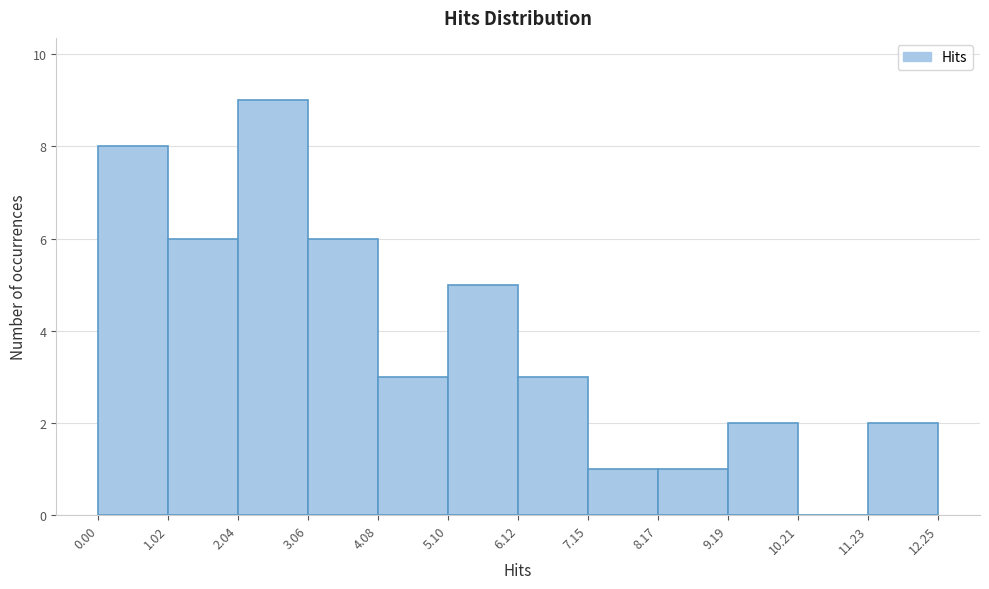

Reading left to right, list every bar in this chart as the range it spans on the x-axis followed by its height. The values are not printed on the chart, so give them approximately, as read against the axis.

0.00 to 1.02: 8
1.02 to 2.04: 6
2.04 to 3.06: 9
3.06 to 4.08: 6
4.08 to 5.10: 3
5.10 to 6.12: 5
6.12 to 7.15: 3
7.15 to 8.17: 1
8.17 to 9.19: 1
9.19 to 10.21: 2
10.21 to 11.23: 0
11.23 to 12.25: 2